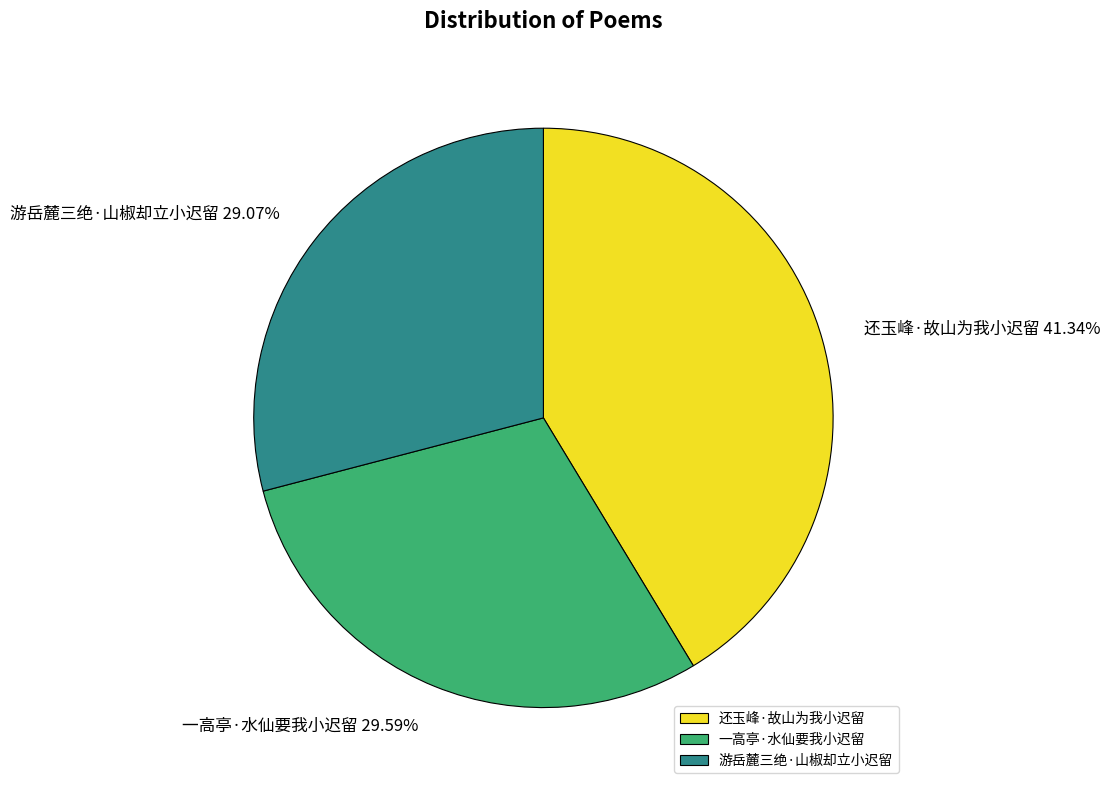

To the nearest percent, what is the average slice percentage?

33%